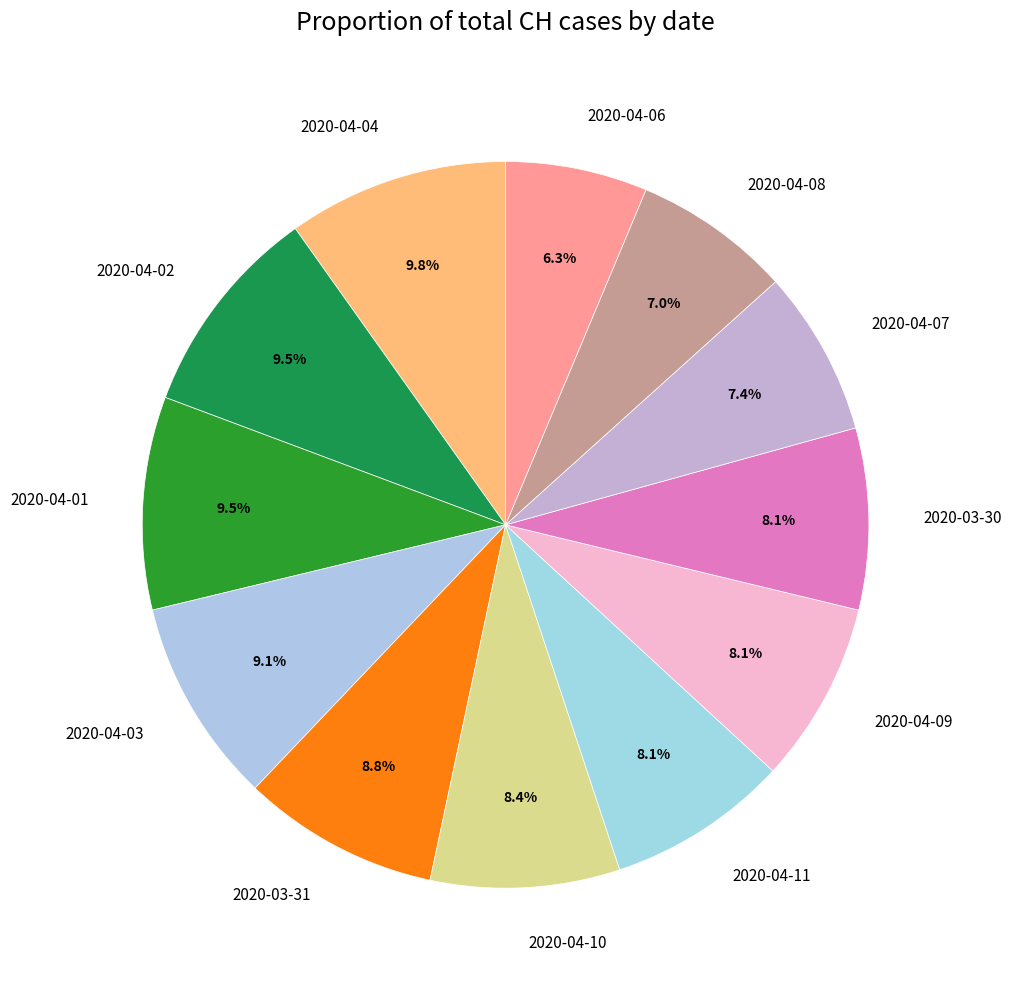

Between 2020-04-09 and 2020-03-31, which is larger?

2020-03-31